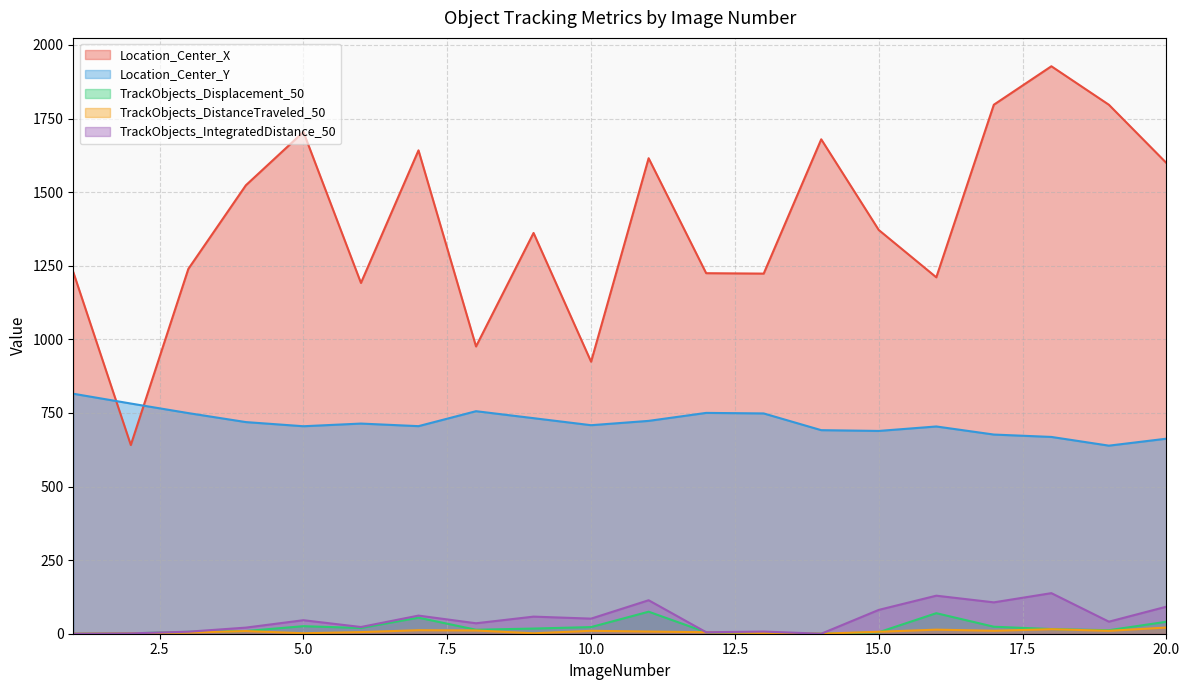

Is the value of TrackObjects_Displacement_50 at 17 greater than the value of TrackObjects_DistanceTraveled_50 at 18?

Yes